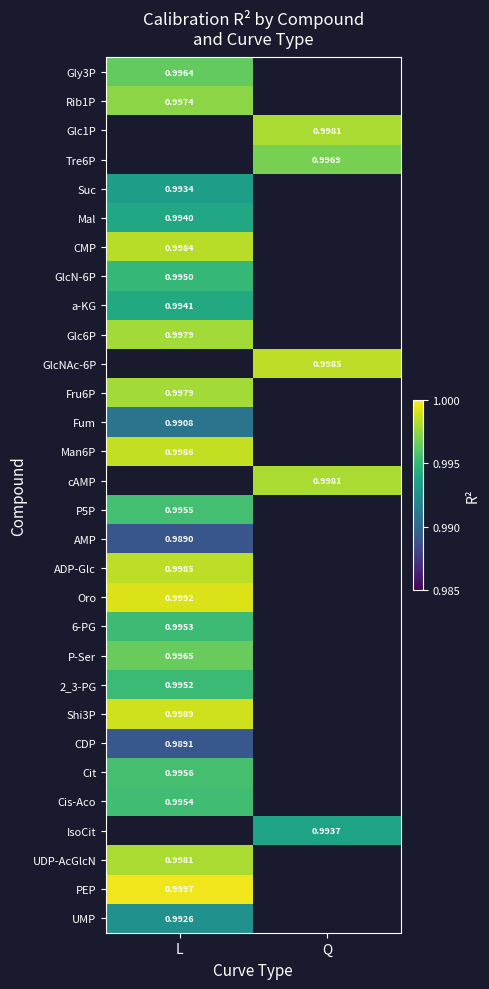

Is the value of Glc1P at Q greater than the value of Fru6P at L?

Yes